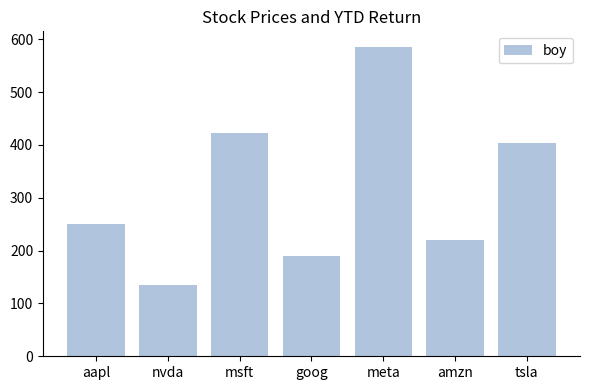

What is the approximate value at tsla?

403.8